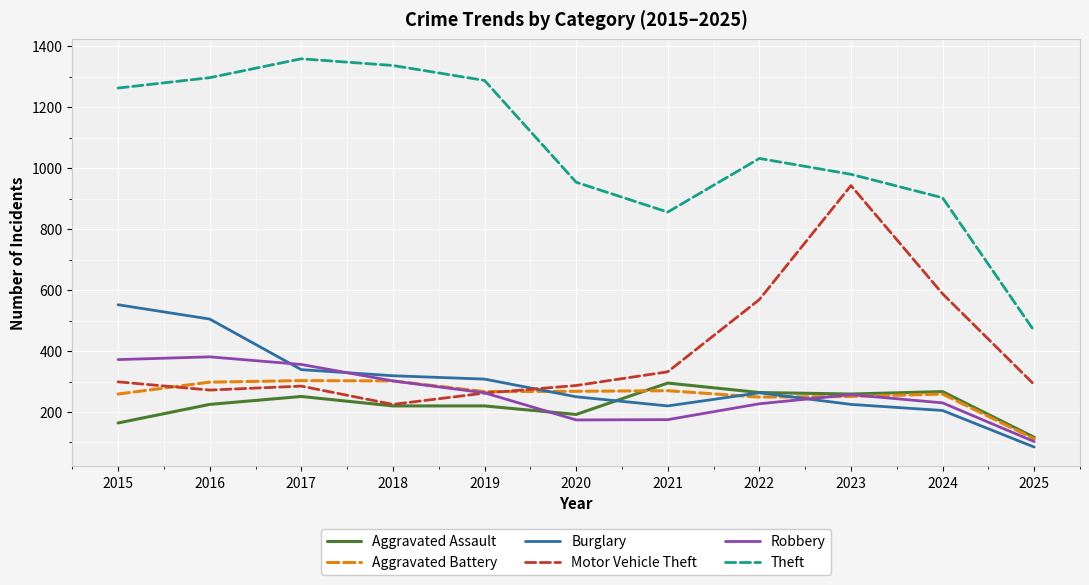

What is the difference between the highest and lowest values at 2023?

755